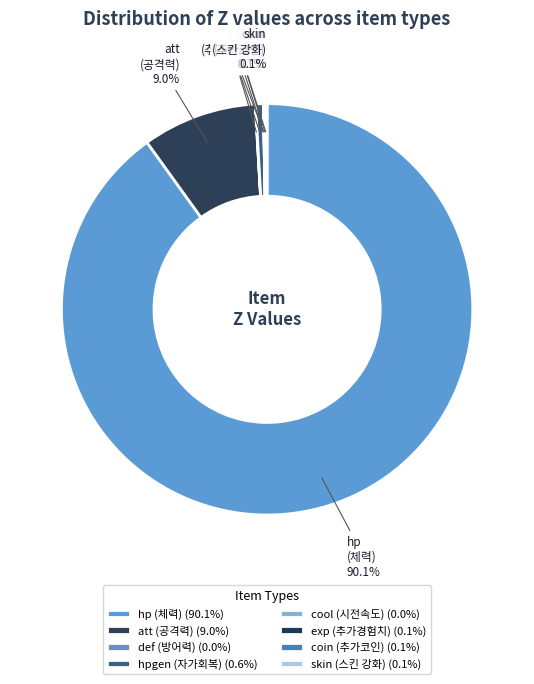

What percentage do hp (체력) and hpgen (자가회복) together represent?

90.7%